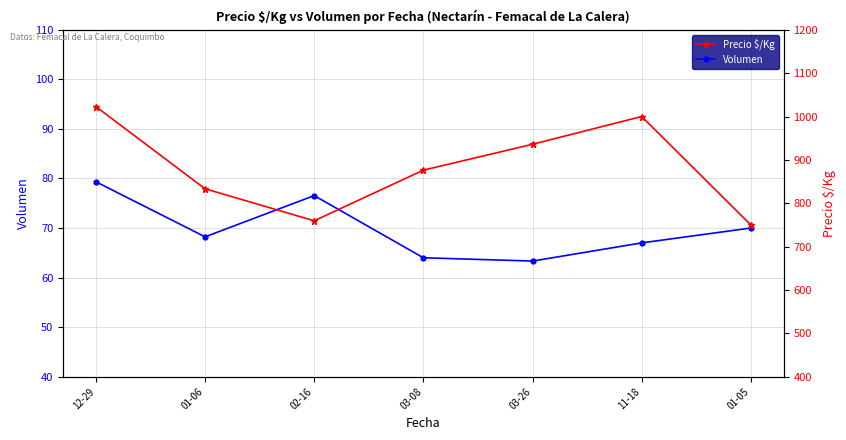

At which label does Volumen reach its minimum?

03-26